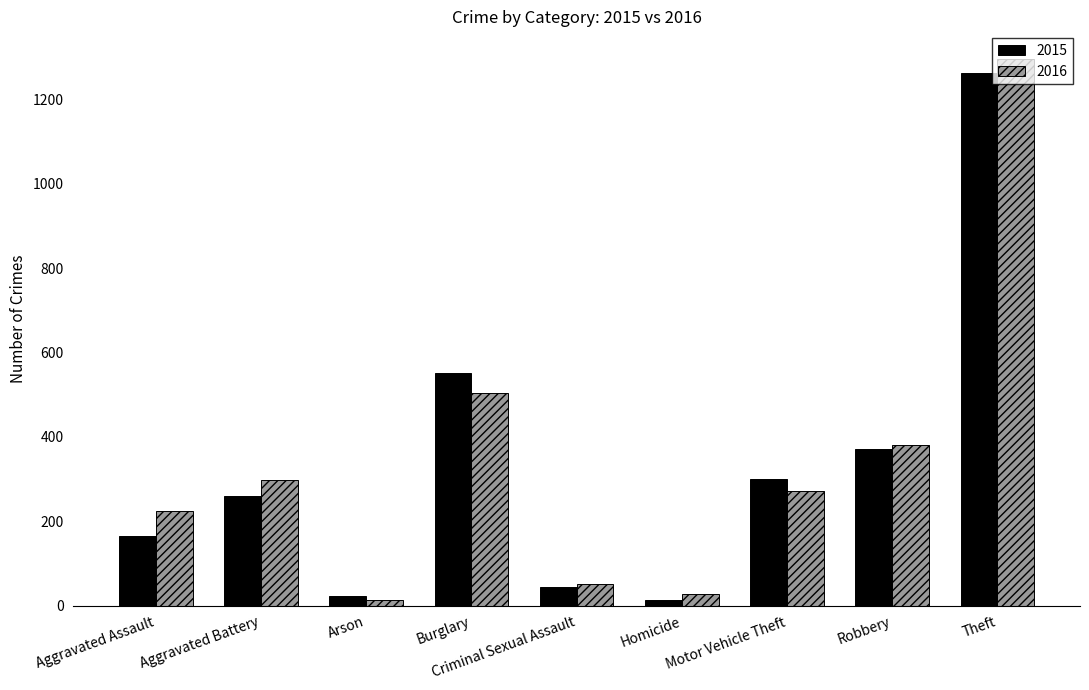

How many data points in 2016 are less than 272?

4